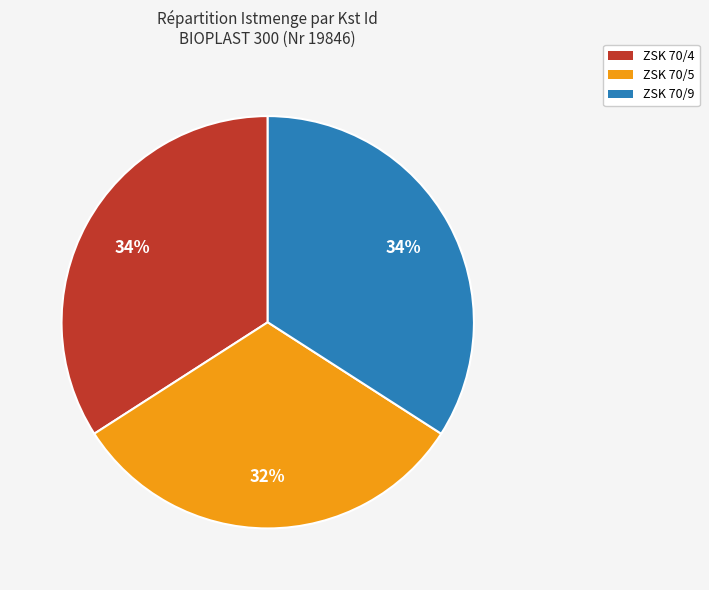

To the nearest percent, what percentage of the pie is ZSK 70/4?

34%